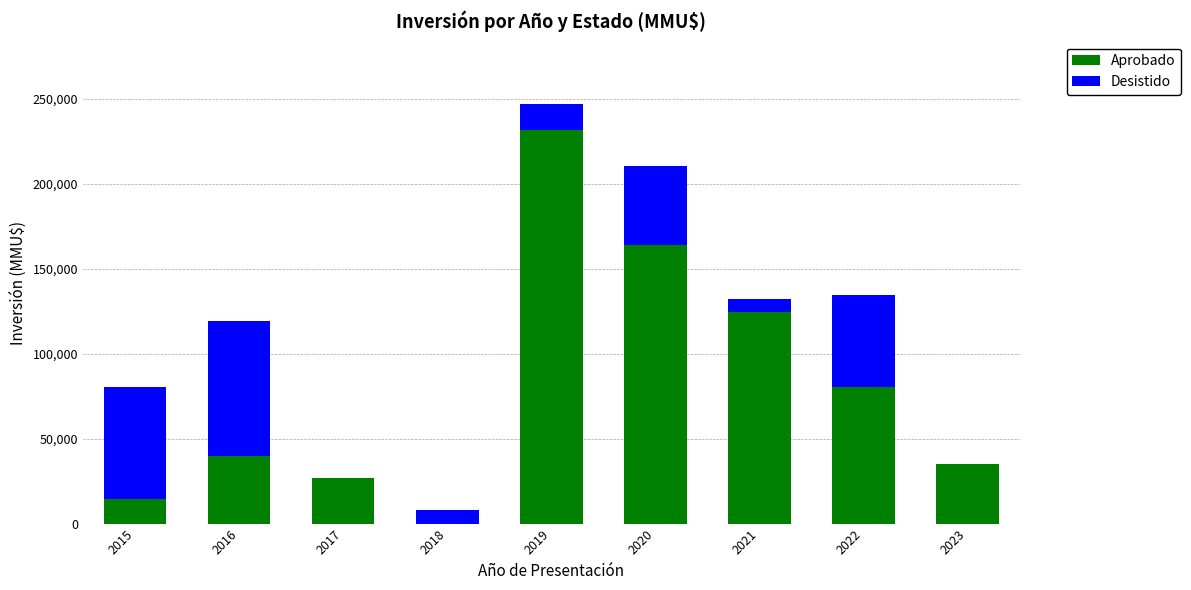

Reading left to right, list the values for the Aprobado series.

2015=14500	2016=40034	2017=26800	2018=0	2019=231837	2020=164308	2021=124456	2022=80207	2023=35000